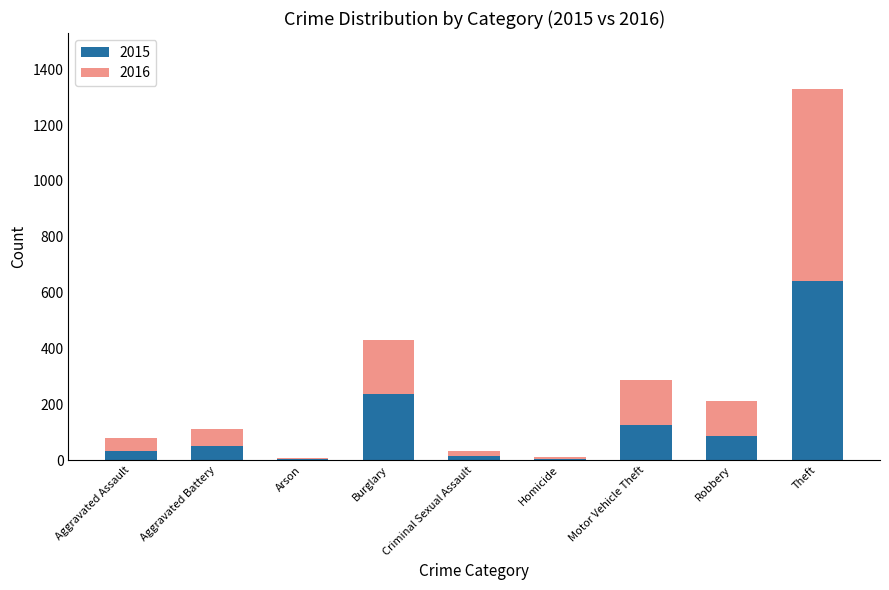

Is it true that 2015 equals 432 at Theft?

False